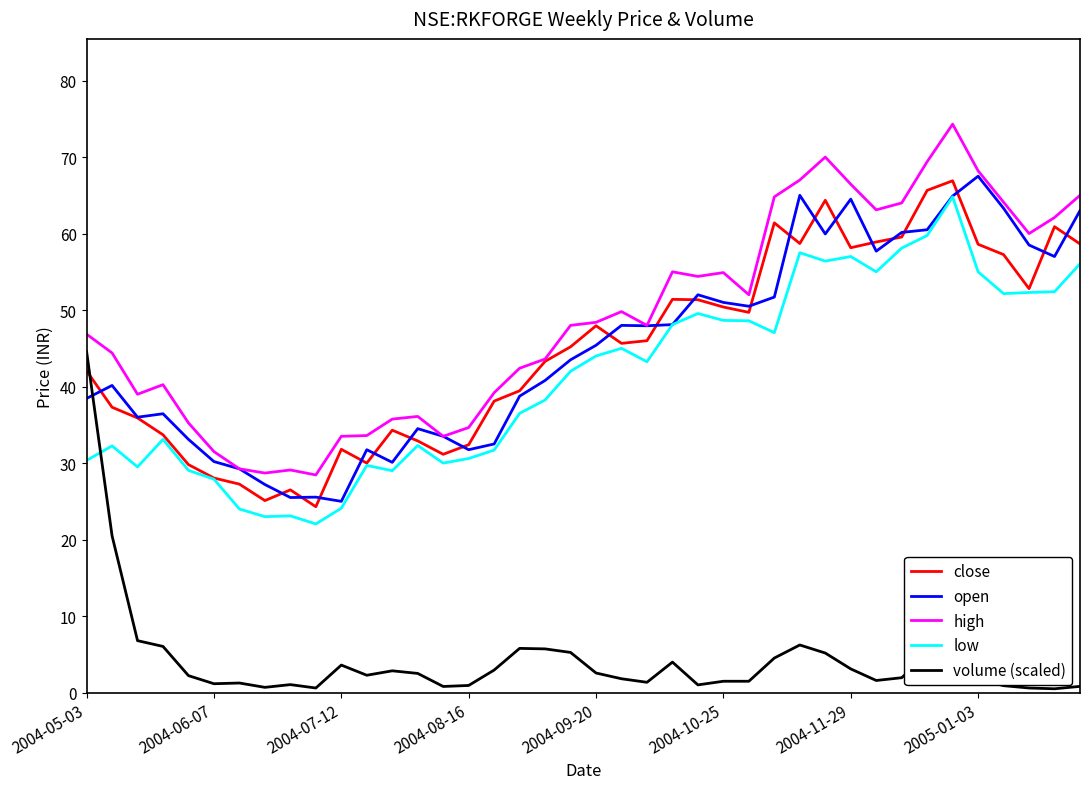

What is the maximum value shown in the chart?

74.3